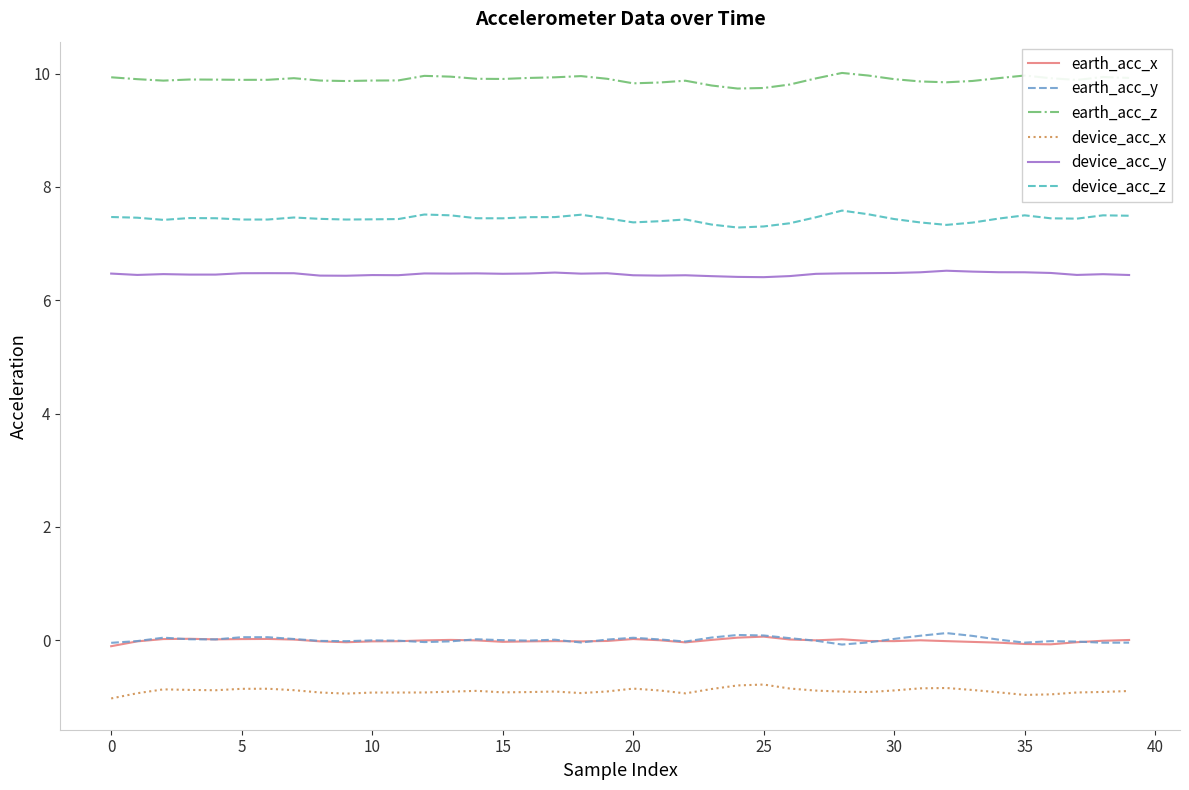

Which series has the largest total across all categories?

earth_acc_z